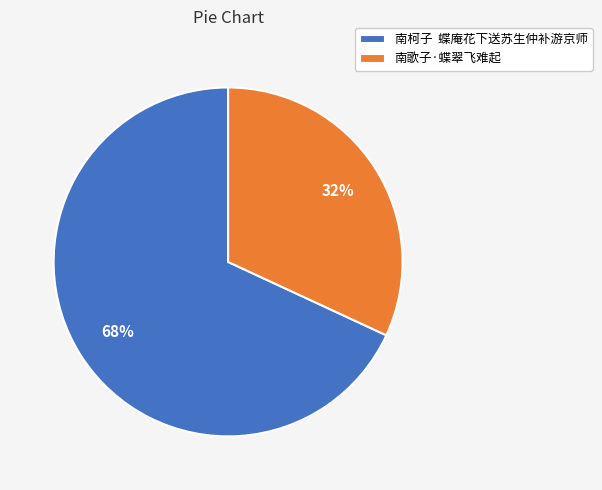

Which slice represents more than half of the pie?

南柯子 蝶庵花下送苏生仲补游京师